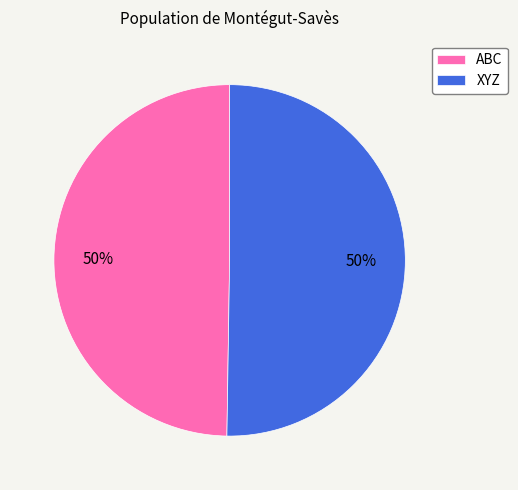

True or false: ABC accounts for 50% of the total.

True